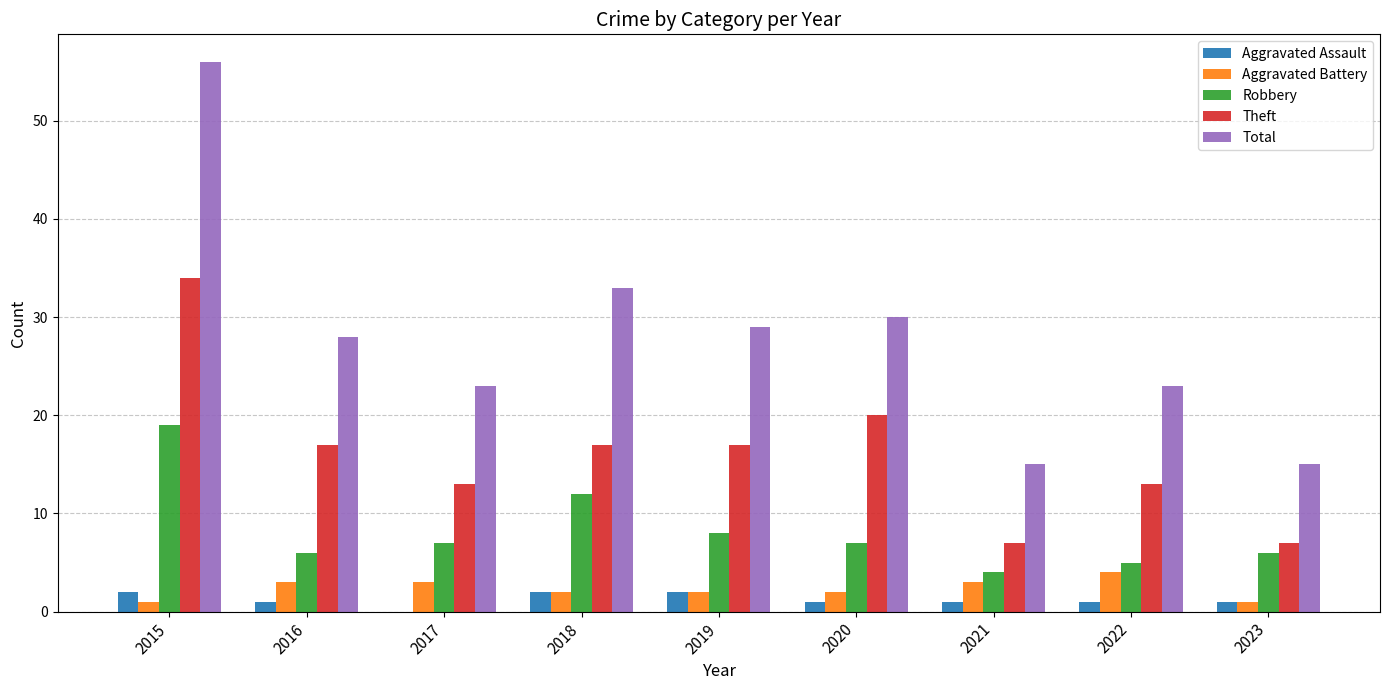

Count the number of categories in the chart.

9